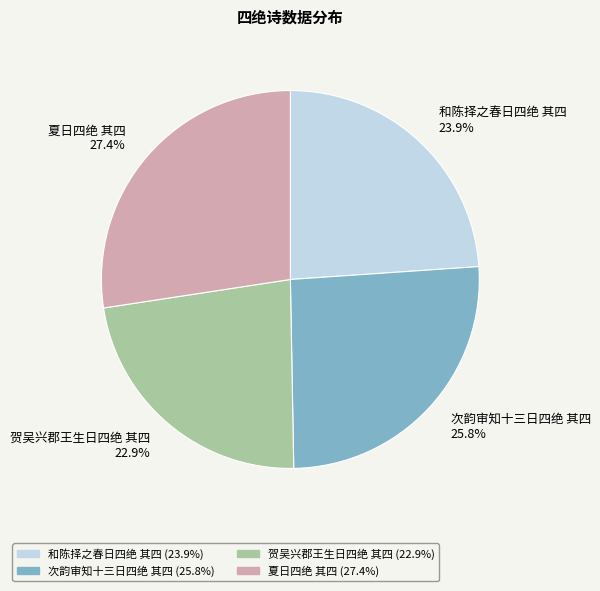

What is the largest slice in the pie chart?

夏日四绝 其四